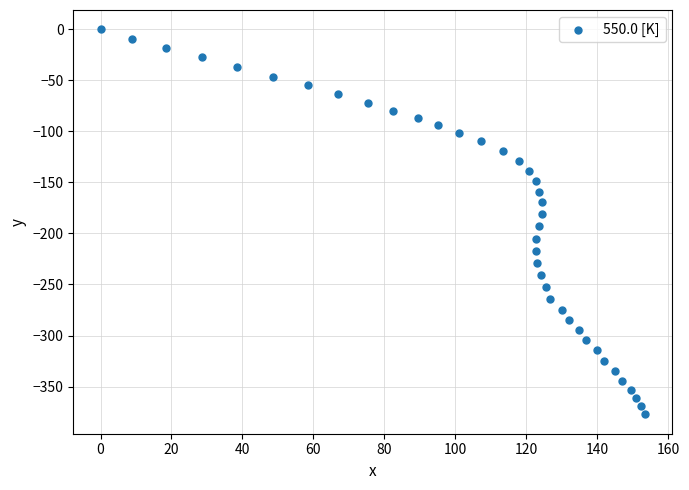

What is the range of Y values (max minus min)?

377.3